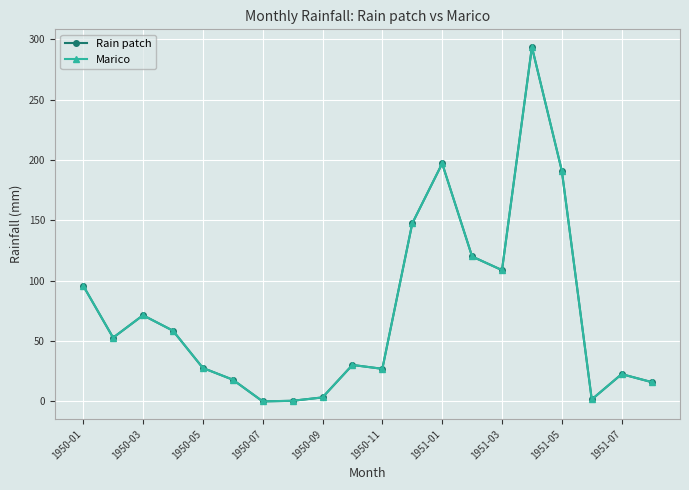

True or false: Marico and Rain patch cross at least once.

False